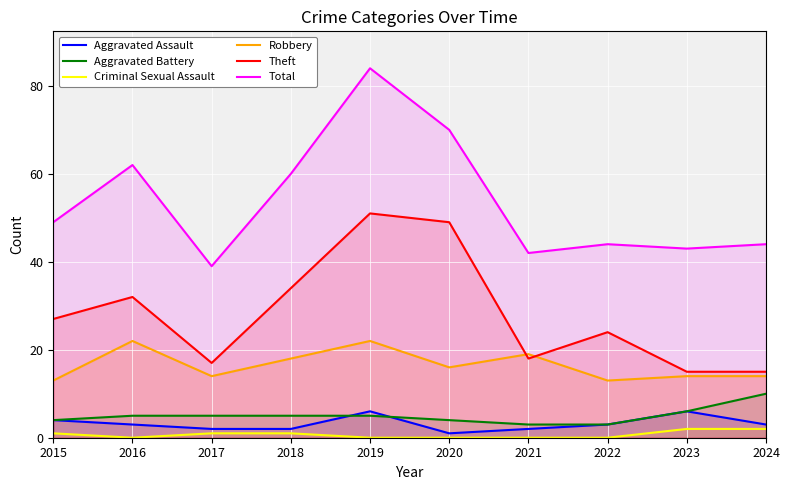

True or false: Total has a value of 60 at 2018.

True